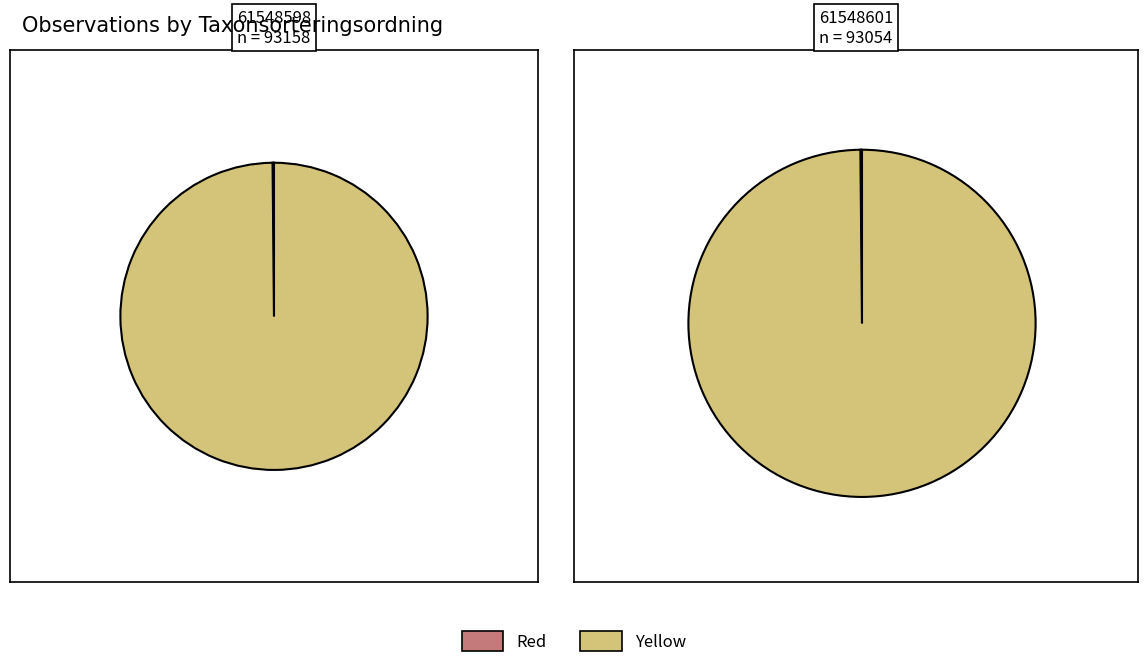

The Västlig hakmossa (61548601) slice represents 60% of the pie. True or false?

False